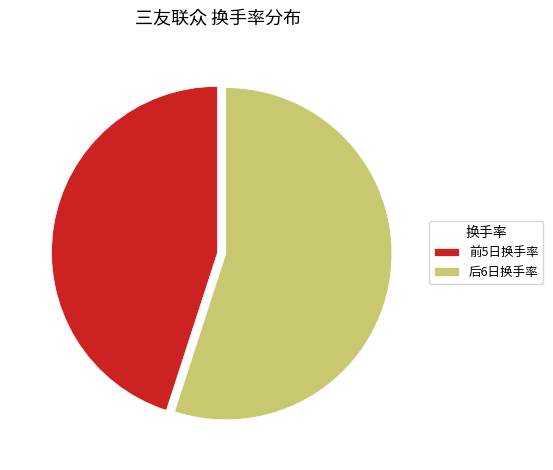

Does any single category account for the majority?

Yes